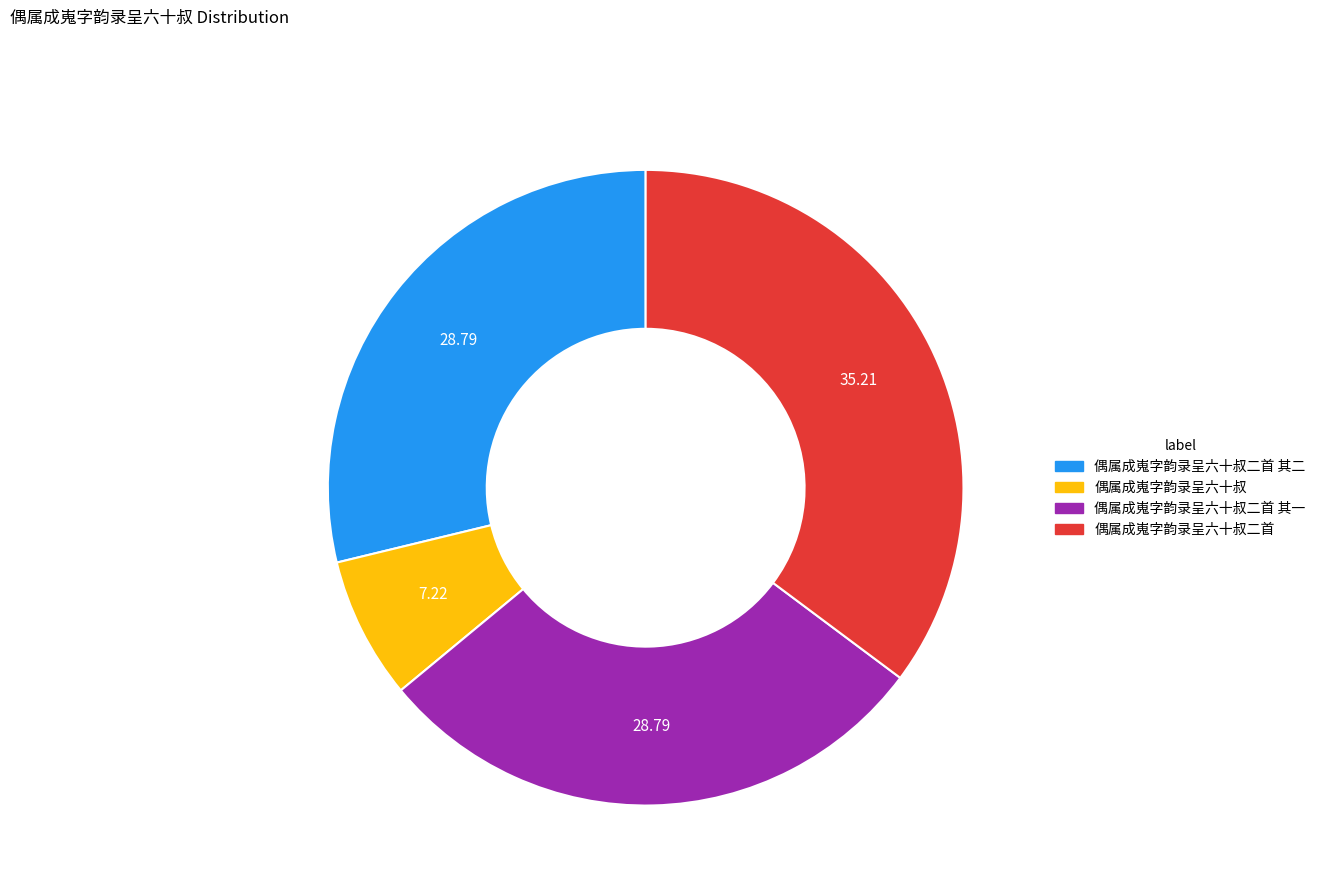

How many segments does this pie chart have?

4